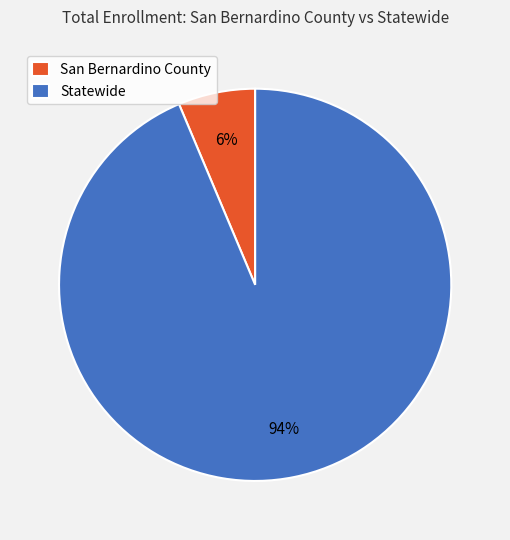

What is the majority slice?

Statewide